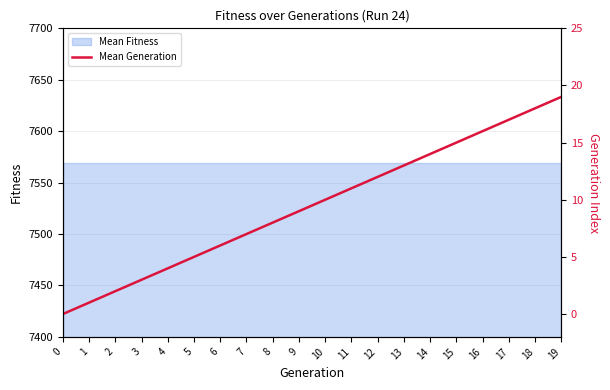

What is the sum of the values at 11 and 0?

11